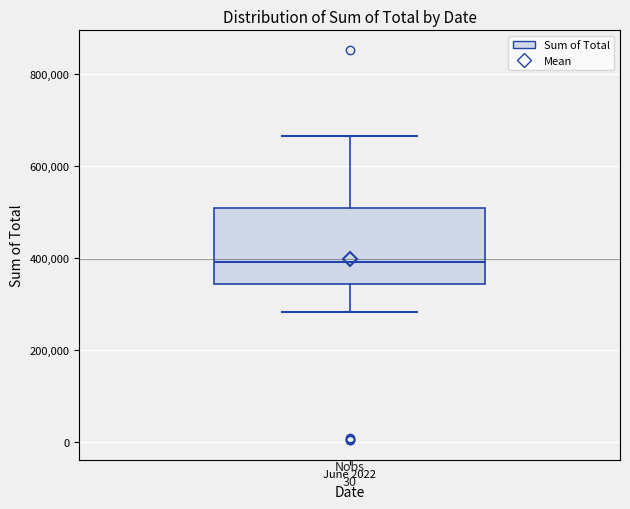

Where is the lower edge of the box for June 2022 on the y-axis? The values are not printed on the chart, so give them approximately, as read against the axis.

340000